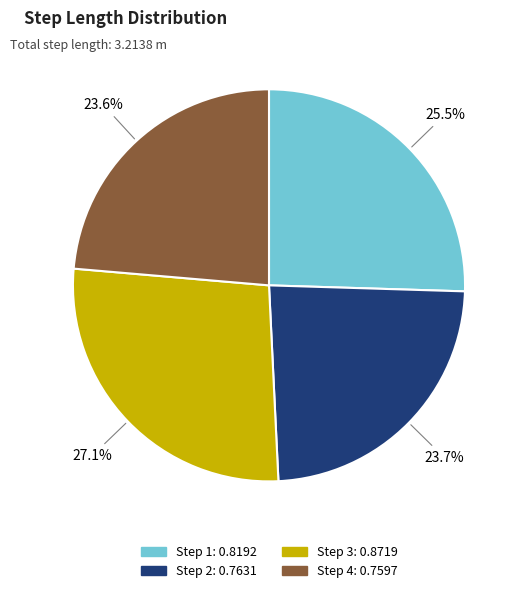

Is there a majority slice in this chart?

No